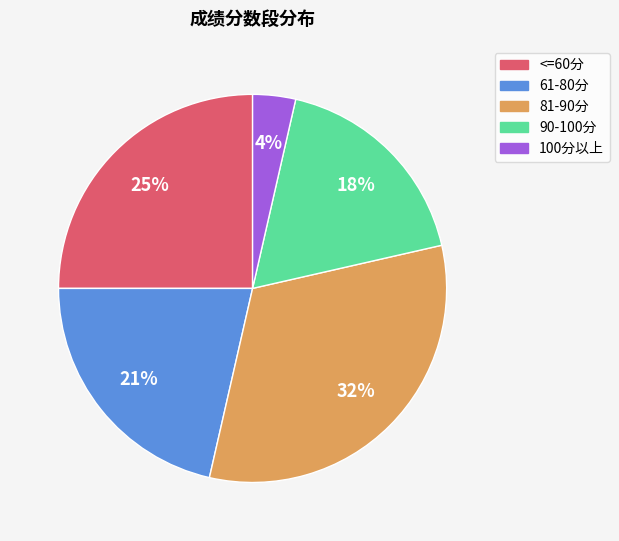

Is it true that 90-100分 is 27% of the pie?

False